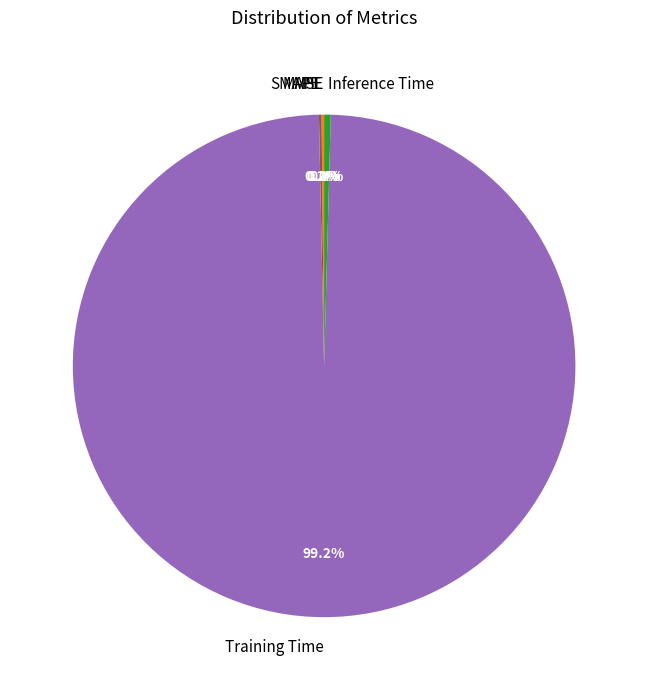

The Inference Time slice represents 0% of the pie. True or false?

True